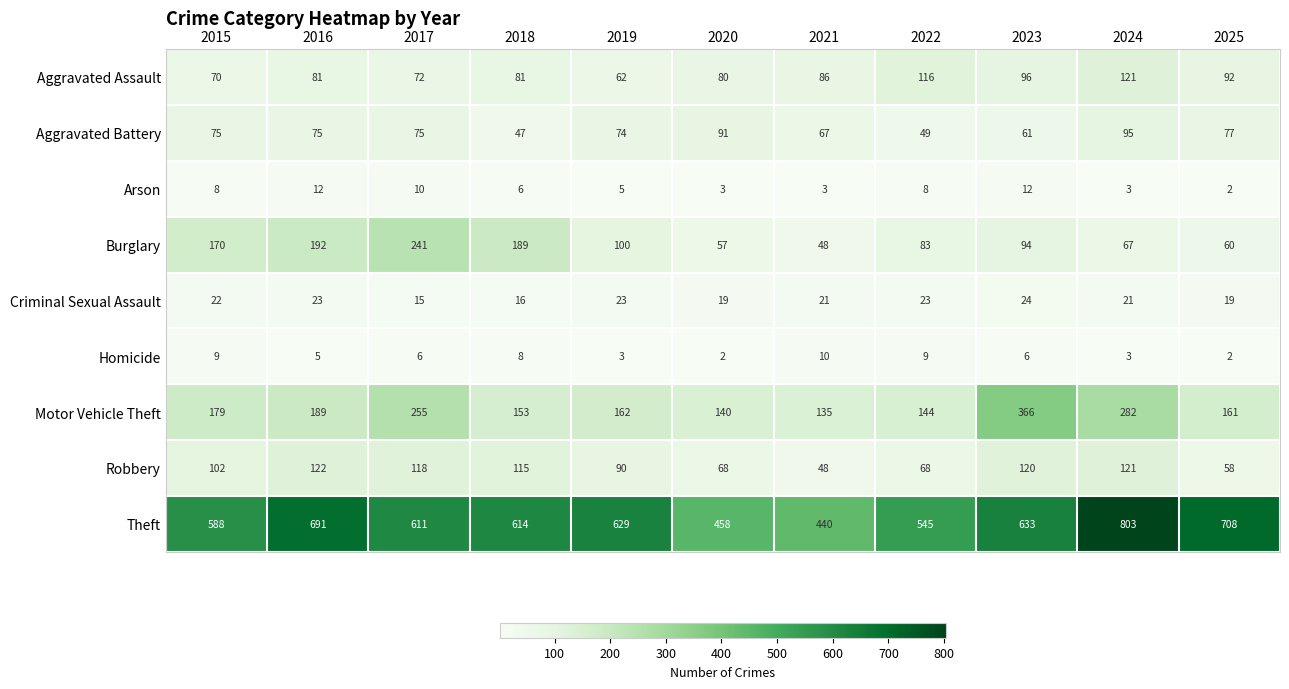

What is the average value of the Arson series?

7